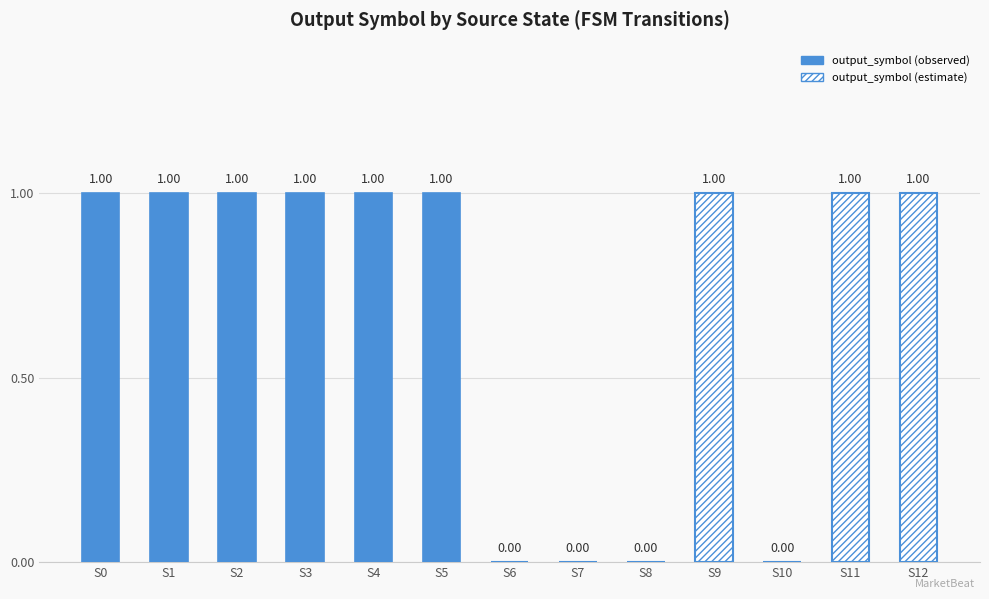

Reading right to left, what are all the values shown in this chart?

12=1	11=1	10=0	9=1	8=0	7=0	6=0	5=1	4=1	3=1	2=1	1=1	0=1